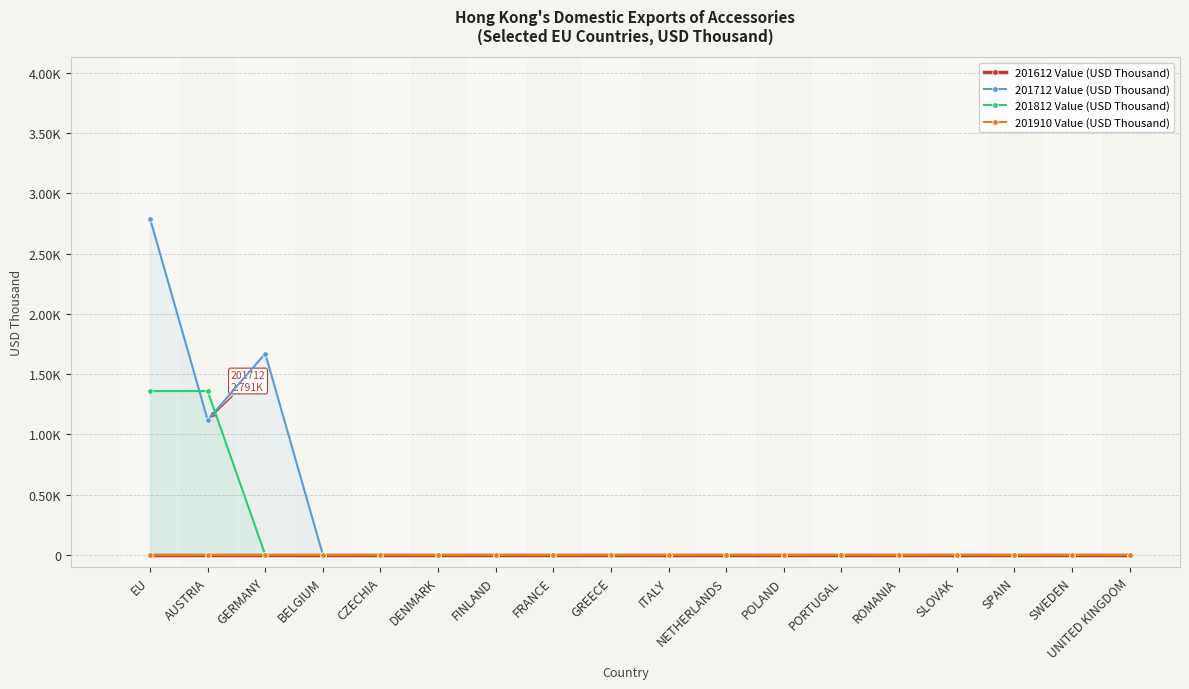

True or false: 201910 Value (USD Thousand) and 201712 Value (USD Thousand) cross at least once.

False